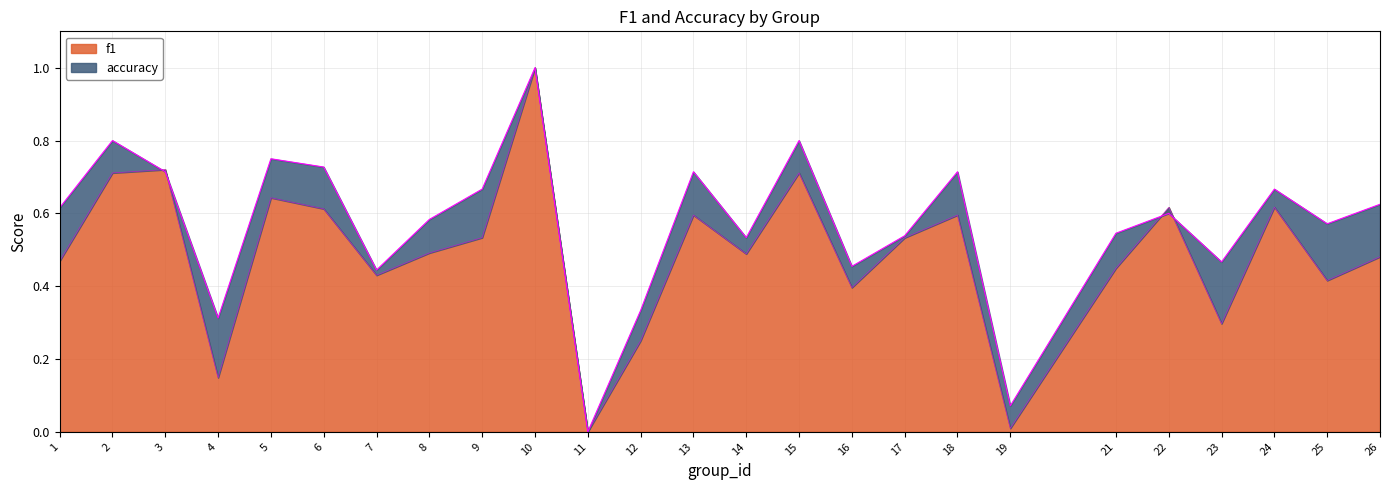

How many categories are shown in the chart?

25